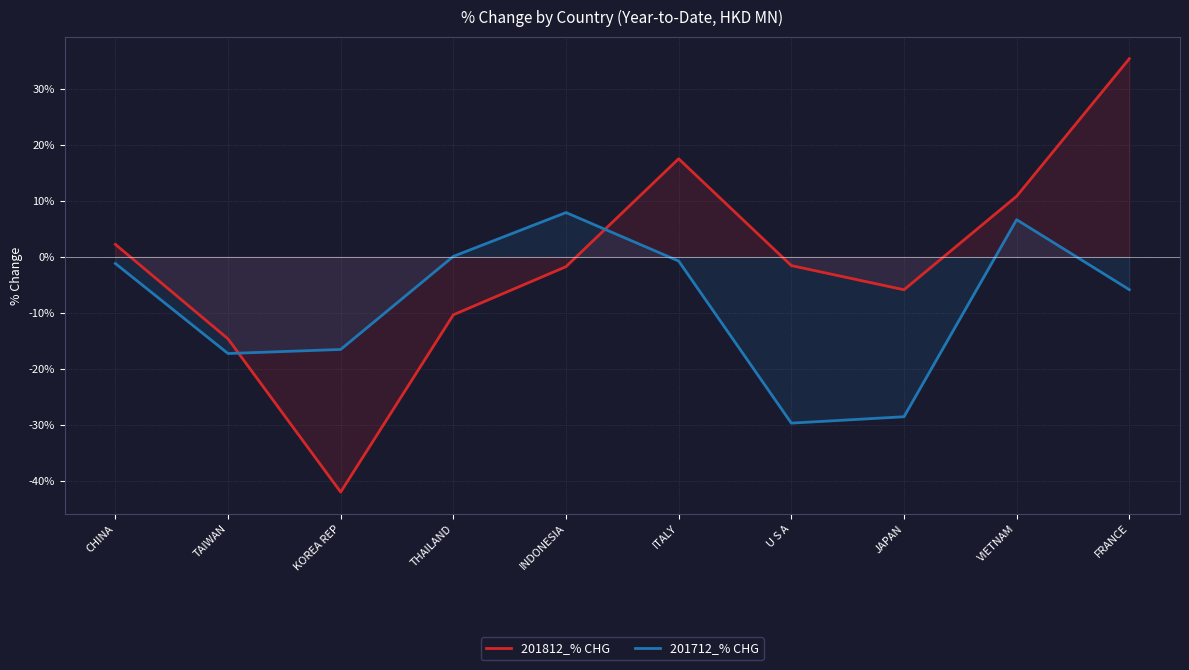

What is the total value across all series at KOREA REP?

-58.6